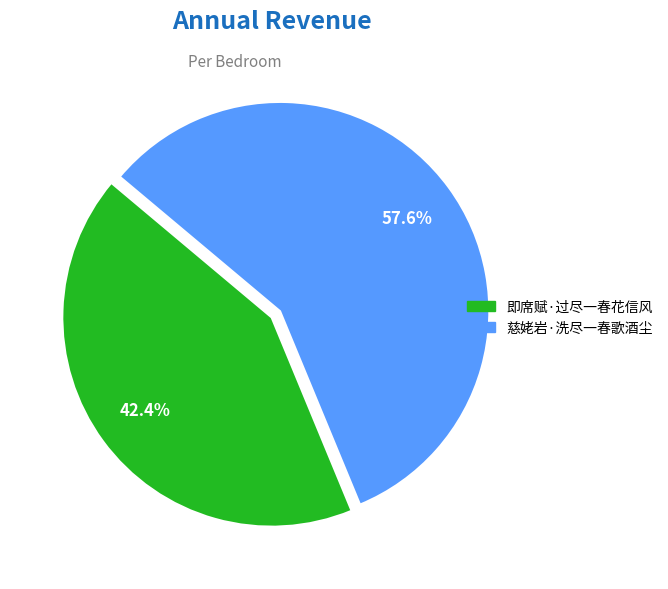

Between 即席赋·过尽一春花信风 and 慈姥岩·洗尽一春歌酒尘, which is larger?

慈姥岩·洗尽一春歌酒尘